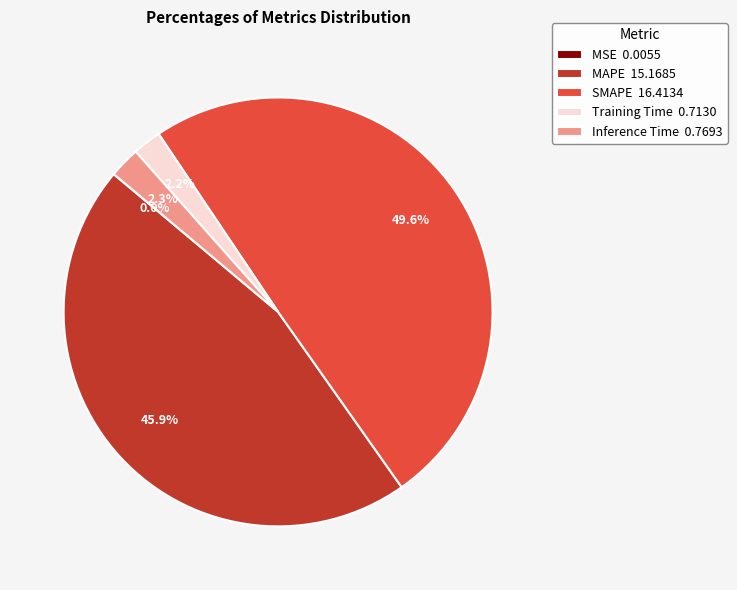

Between SMAPE 16.4134 and Training Time 0.7130, which is larger?

SMAPE 16.4134